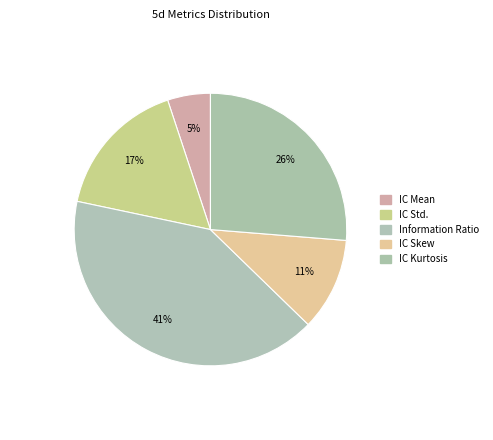

True or false: Information Ratio accounts for 41% of the total.

True